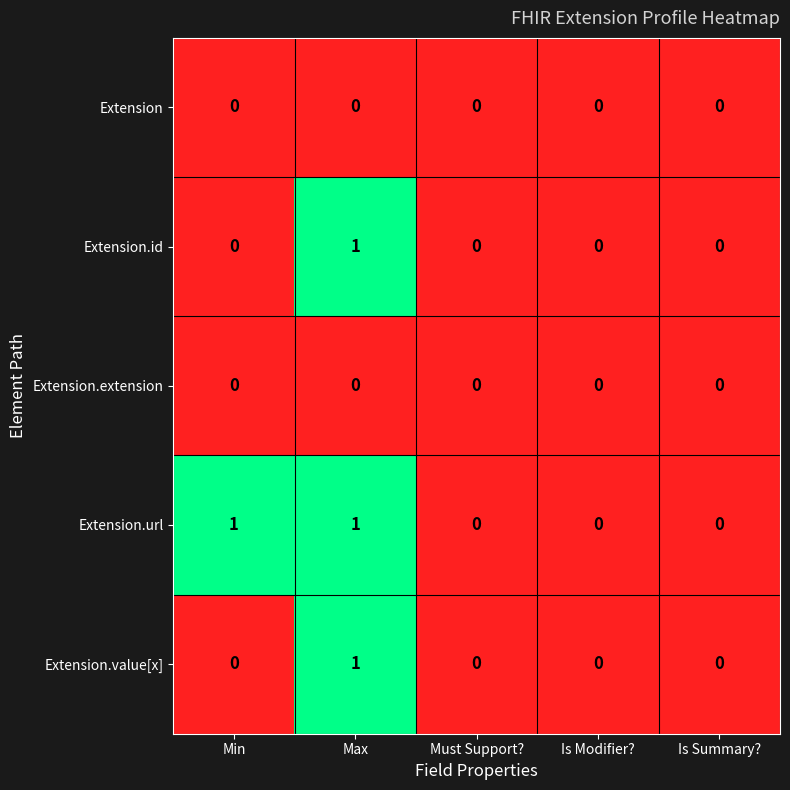

Reading left to right, list all the values displayed in this chart.

Extension: Min=0	Max=0	Must Support?=0	Is Modifier?=0	Is Summary?=0
Extension.id: Min=0	Max=1	Must Support?=0	Is Modifier?=0	Is Summary?=0
Extension.extension: Min=0	Max=0	Must Support?=0	Is Modifier?=0	Is Summary?=0
Extension.url: Min=1	Max=1	Must Support?=0	Is Modifier?=0	Is Summary?=0
Extension.value[x]: Min=0	Max=1	Must Support?=0	Is Modifier?=0	Is Summary?=0